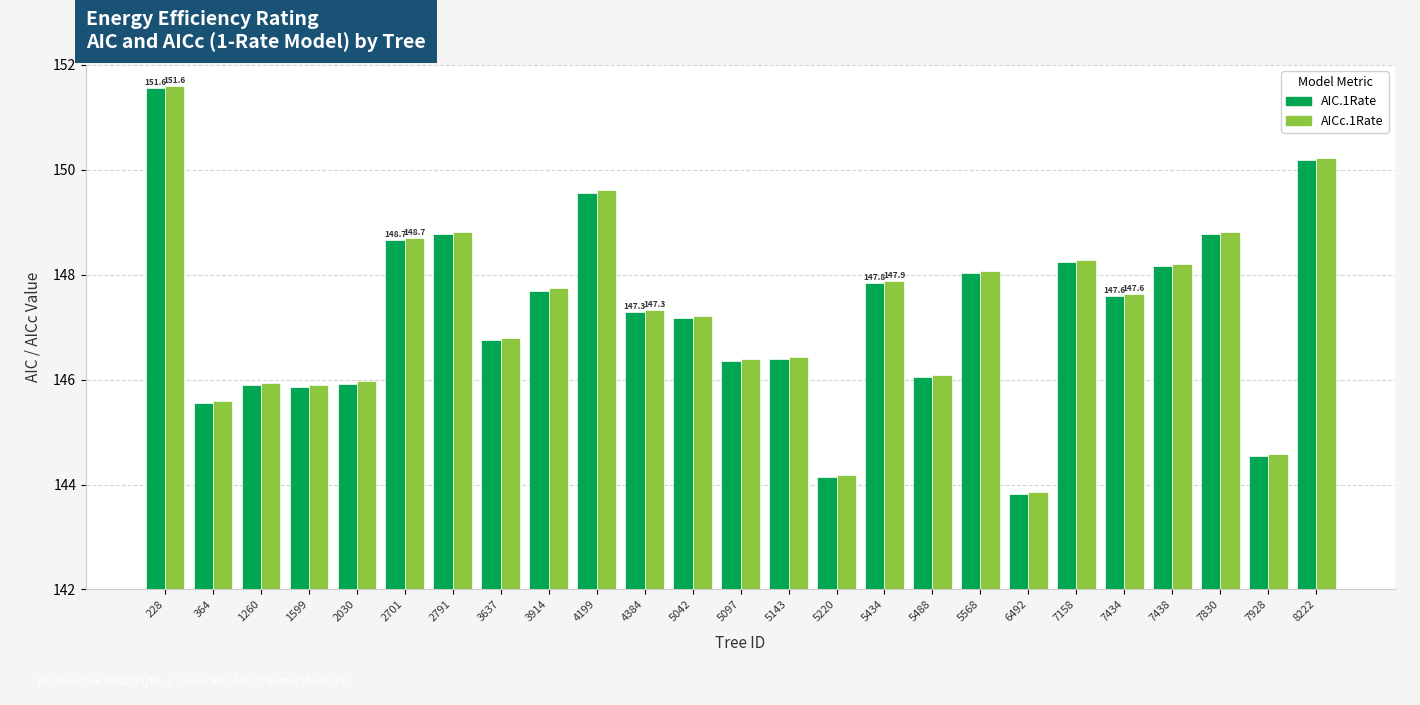

What is the difference between the maximum and second lowest values in the AIC.1Rate series?

7.4